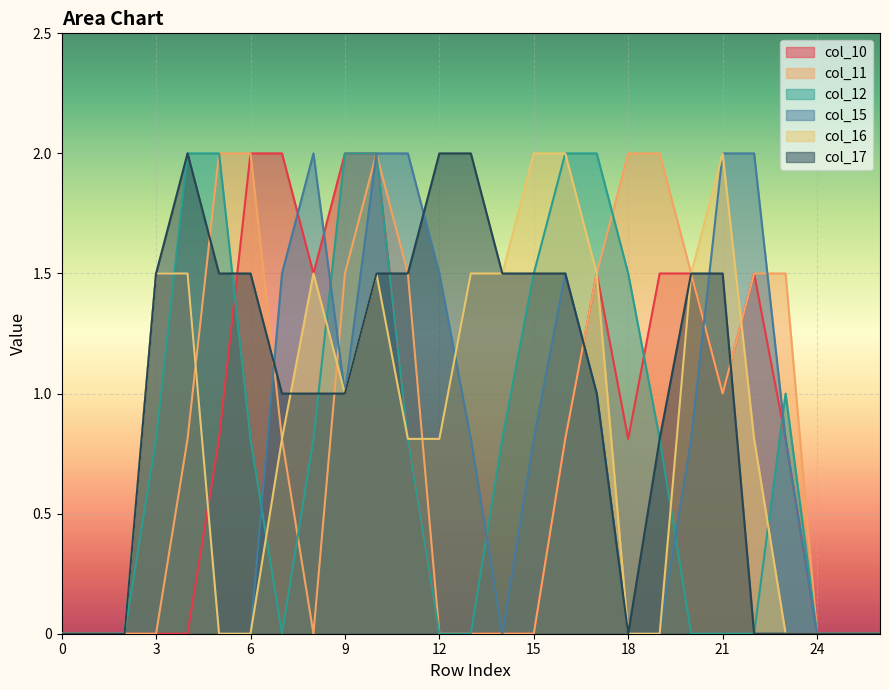

Which series has the largest total across all categories?

col_17